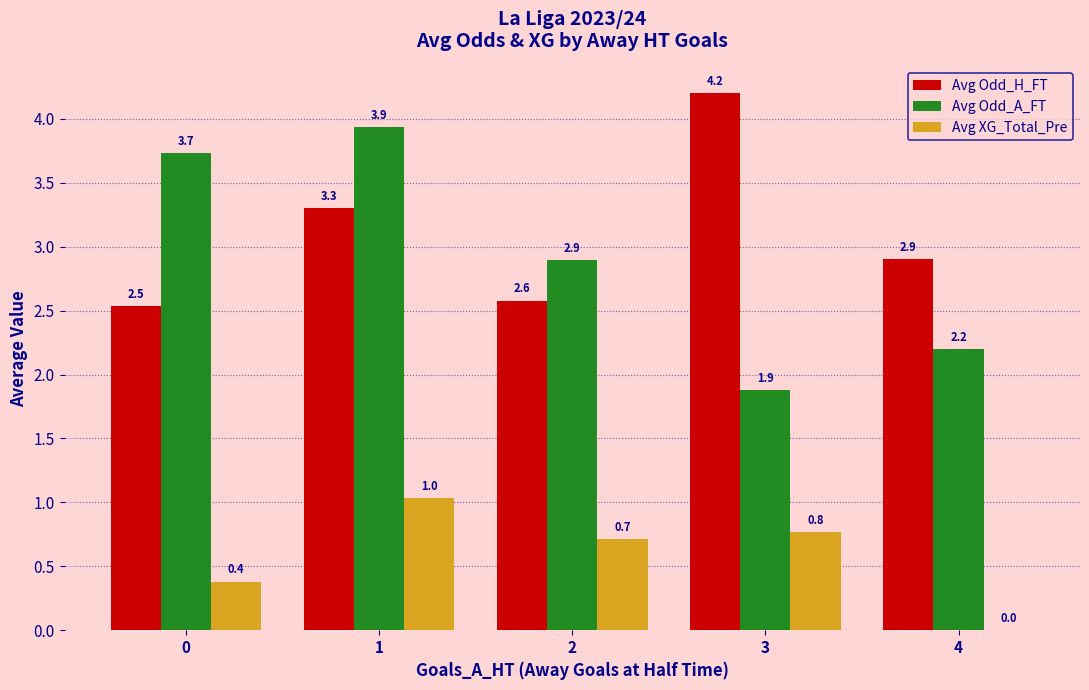

The Avg XG_Total_Pre series shows 0.2 at 3. True or false?

False